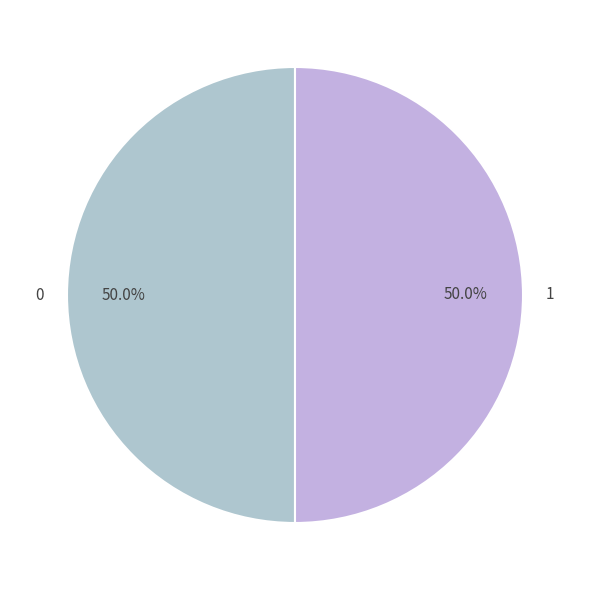

Combined, what portion of the pie is 1 and 0?

100.0%